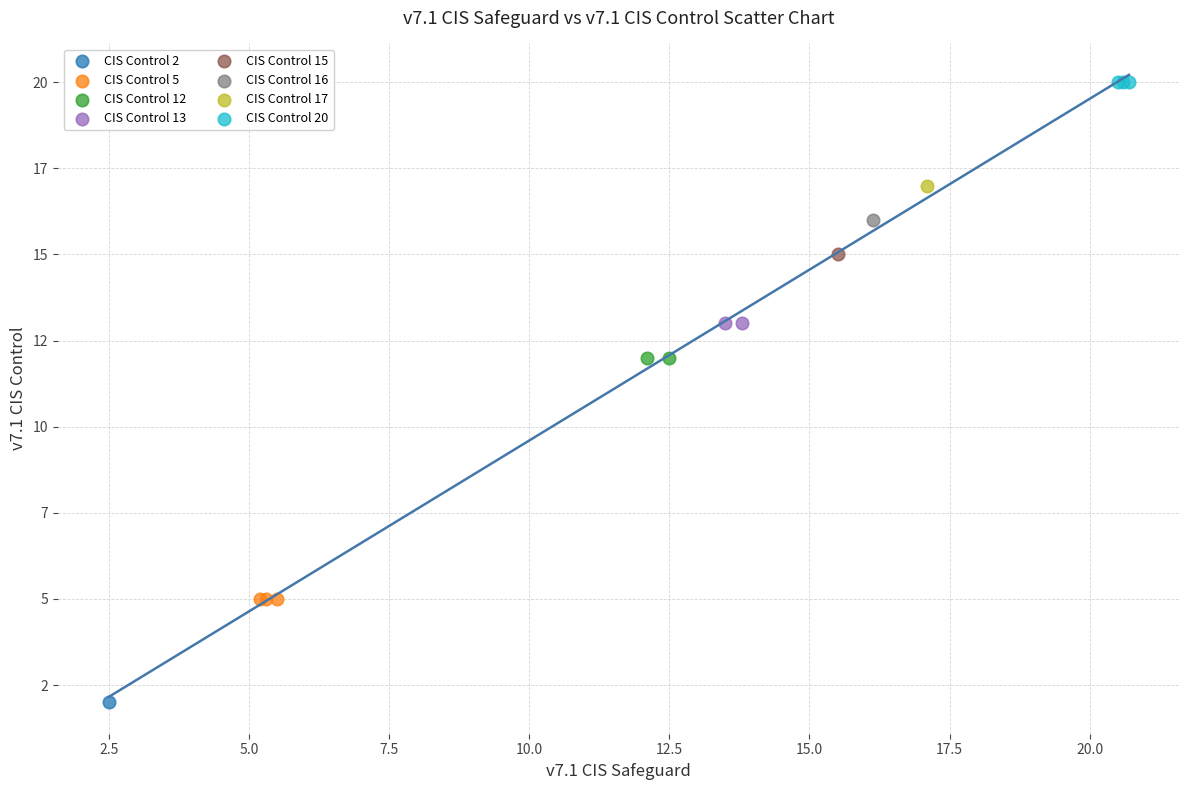

What are all the series names shown in the legend?

CIS Control 2, CIS Control 5, CIS Control 12, CIS Control 13, CIS Control 15, CIS Control 16, CIS Control 17, CIS Control 20